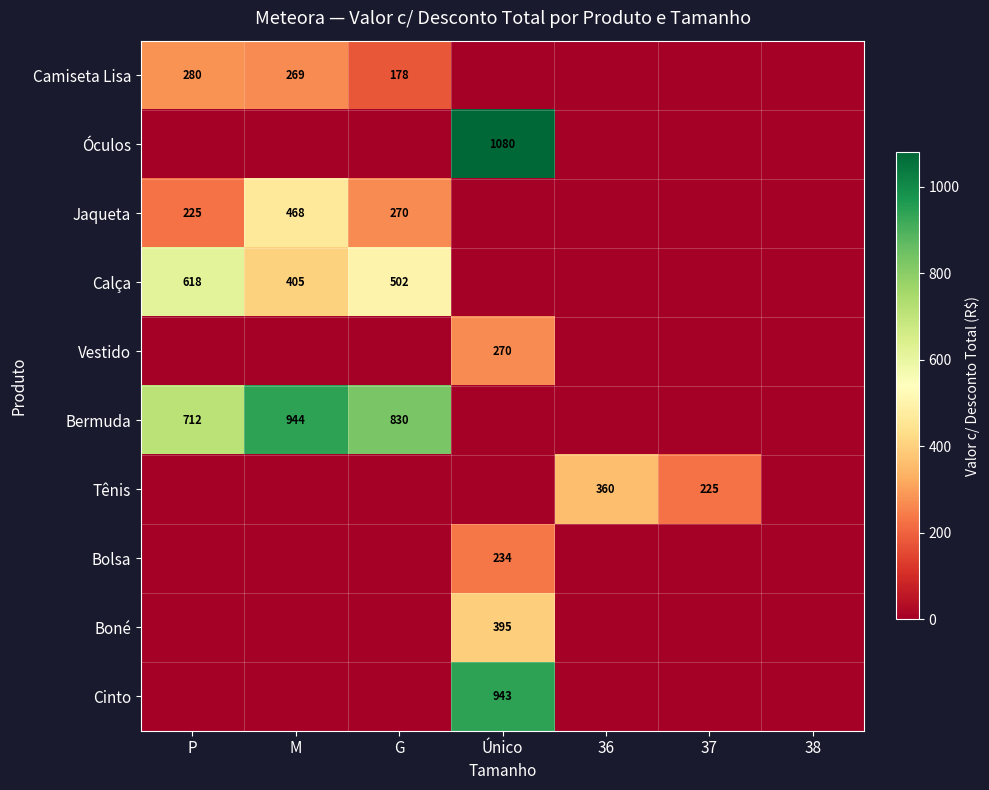

True or false: Calça has a value of 618 at P.

True